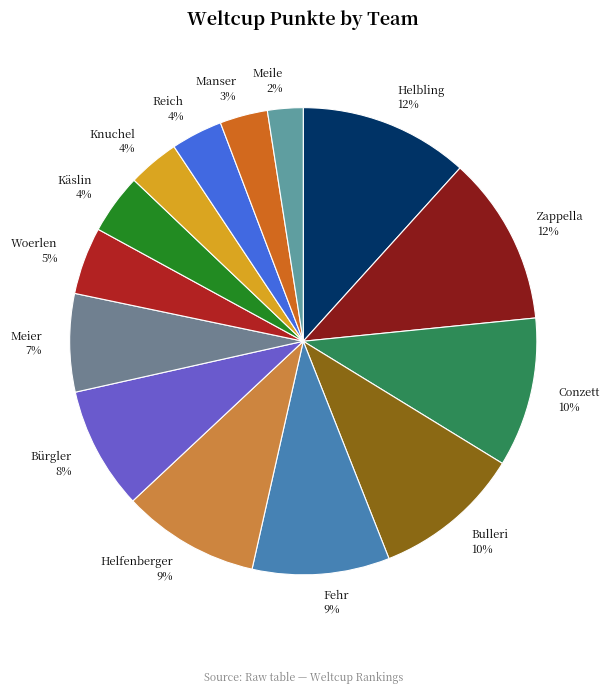

True or false: Helbling accounts for 5% of the total.

False